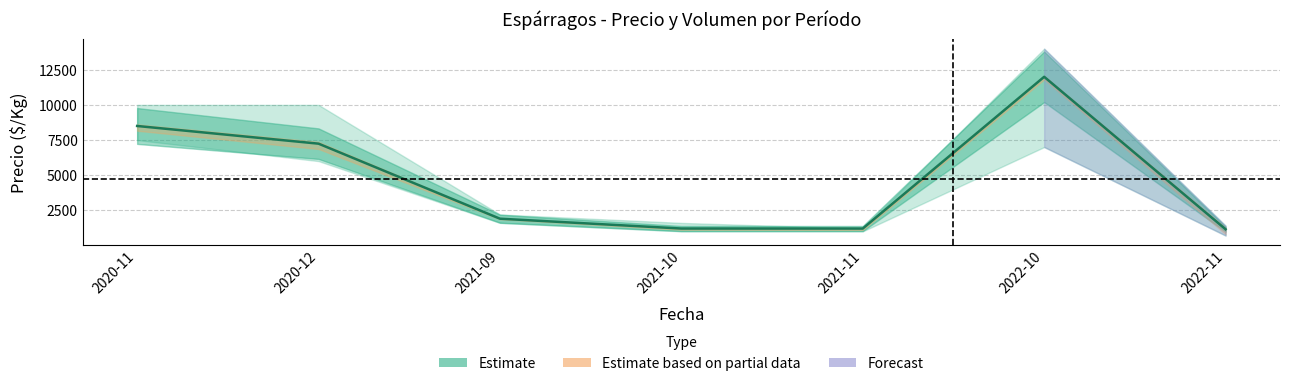

Rank the categories by value from lowest to highest.

2022-11, 2021-10, 2021-11, 2021-09, 2020-12, 2020-11, 2022-10